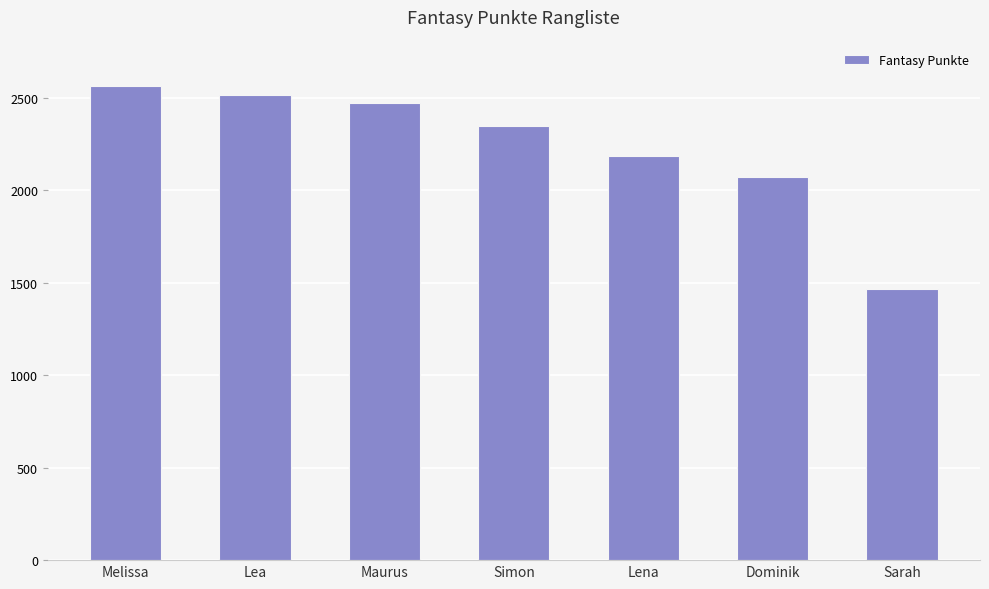

List the labels in order of value, smallest first.

Sarah, Dominik, Lena, Simon, Maurus, Lea, Melissa